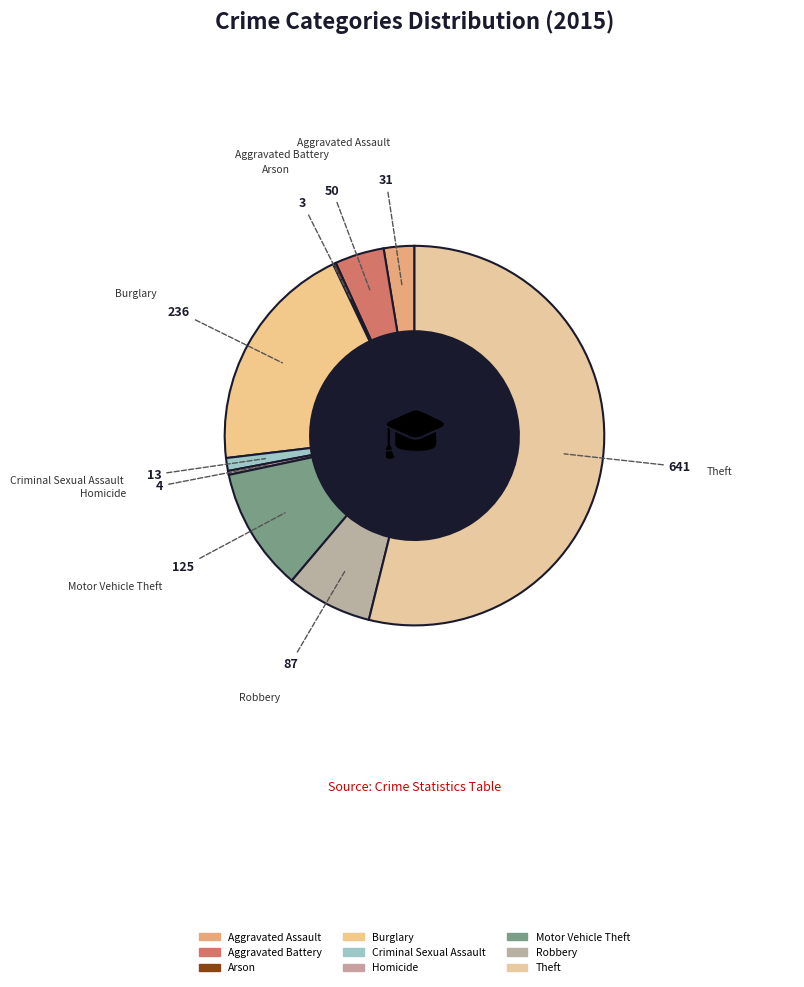

Which slice is the smallest?

Arson